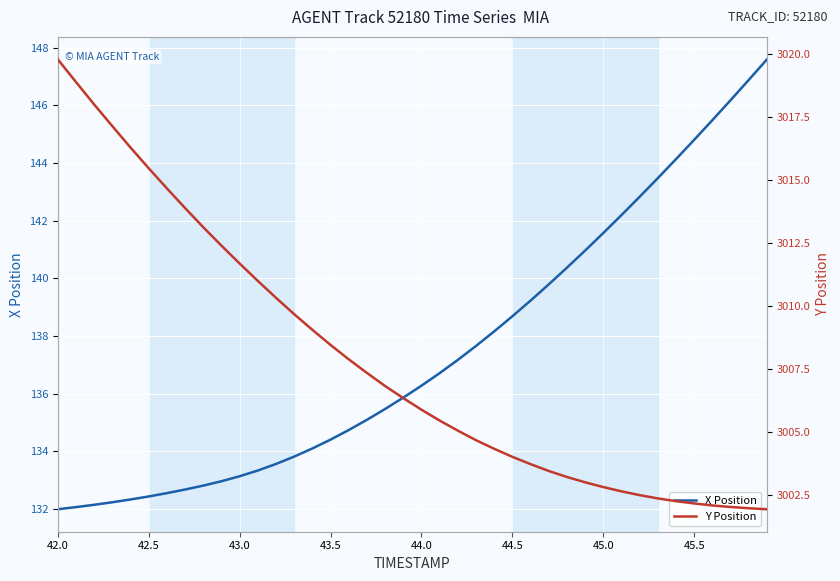

Reading left to right, transcribe all the data shown in this chart.

X Position: 132.0	132.1	132.1	132.2	132.3	132.4	132.6	132.7	132.8	133.0	133.1	133.3	133.6	133.8	134.1	134.4	134.7	135.1	135.5	135.9	136.3	136.7	137.2	137.7	138.2	138.7	139.2	139.8	140.4	141.0	141.6	142.2	142.8	143.5	144.1	144.8	145.5	146.2	146.9	147.6
Y Position: 3019.8	3018.9	3018.0	3017.1	3016.3	3015.5	3014.7	3013.9	3013.1	3012.4	3011.7	3011.0	3010.3	3009.7	3009.1	3008.4	3007.9	3007.3	3006.8	3006.3	3005.9	3005.4	3005.1	3004.7	3004.3	3004.0	3003.7	3003.4	3003.2	3003.0	3002.8	3002.6	3002.5	3002.4	3002.2	3002.2	3002.1	3002.0	3002.0	3001.9